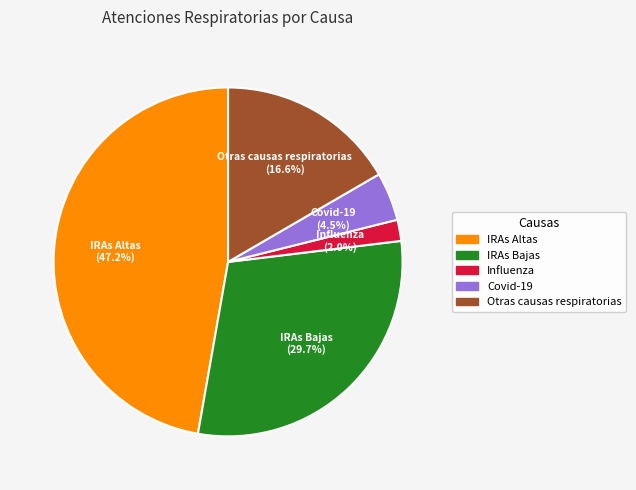

How much of the chart is everything except IRAs Bajas?

70.3%